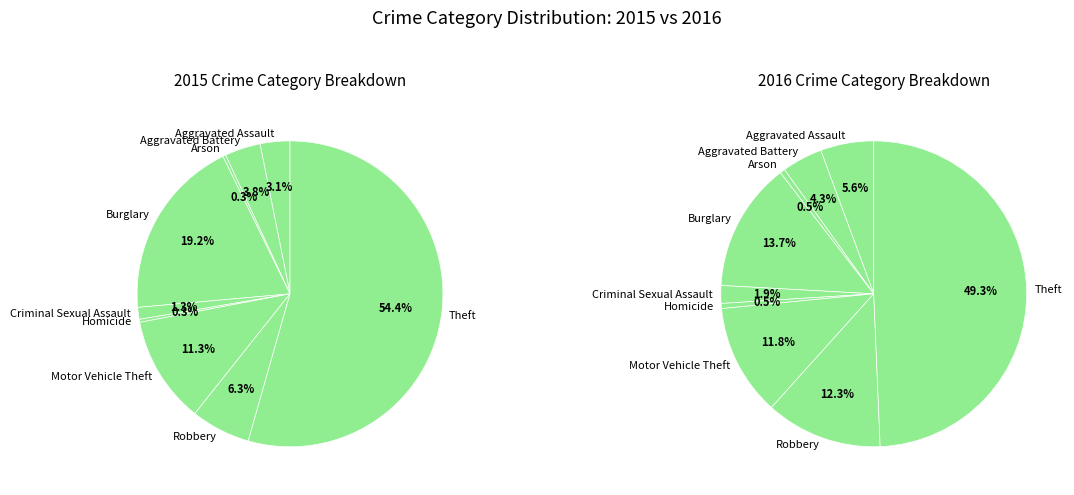

Is there any slice that represents more than half of the pie?

Yes